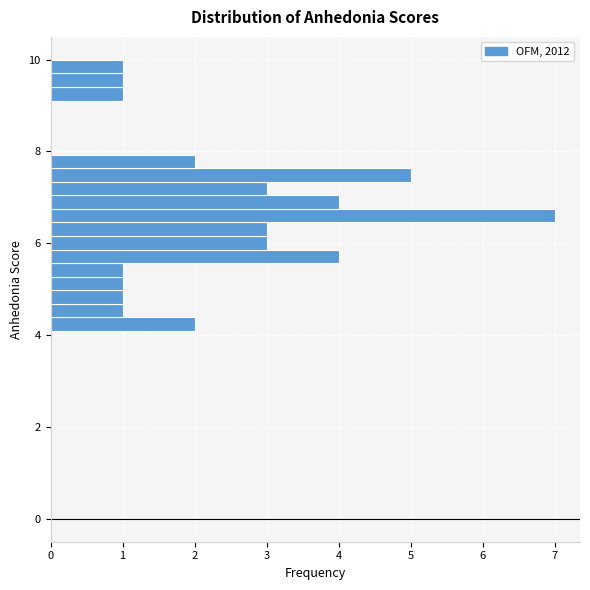

Read against the y-axis, roughly where is the centre of the longest bar?

6.6